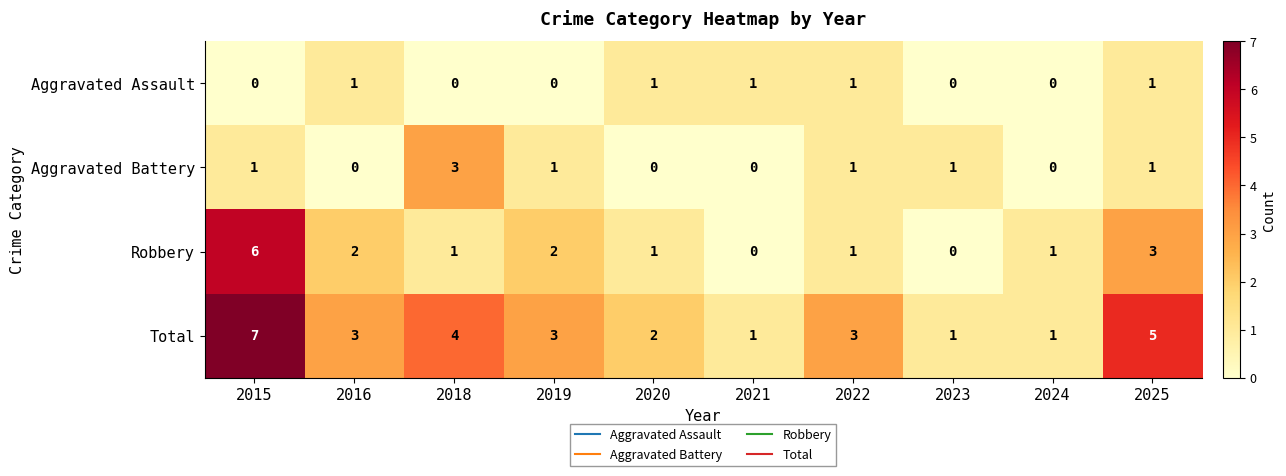

Rank the series by their maximum value, from lowest to highest.

Aggravated Assault, Aggravated Battery, Robbery, Total